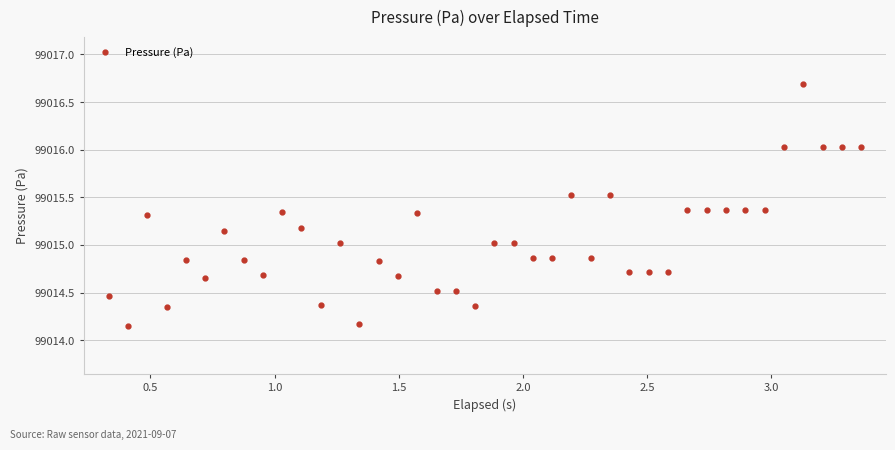

What is the maximum value shown in the chart?

99016.7